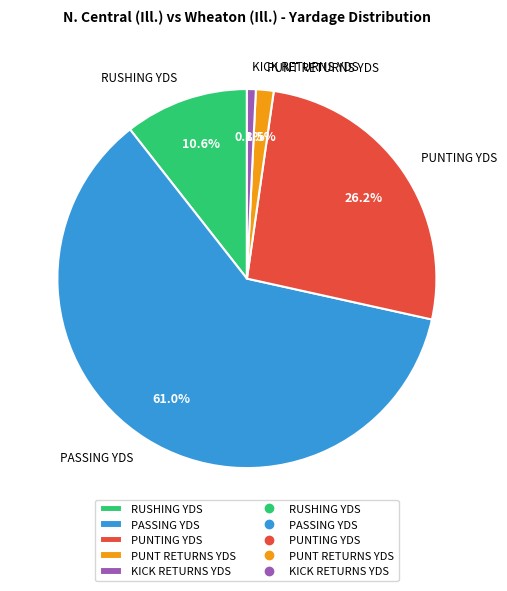

Which slice is the largest?

PASSING YDS